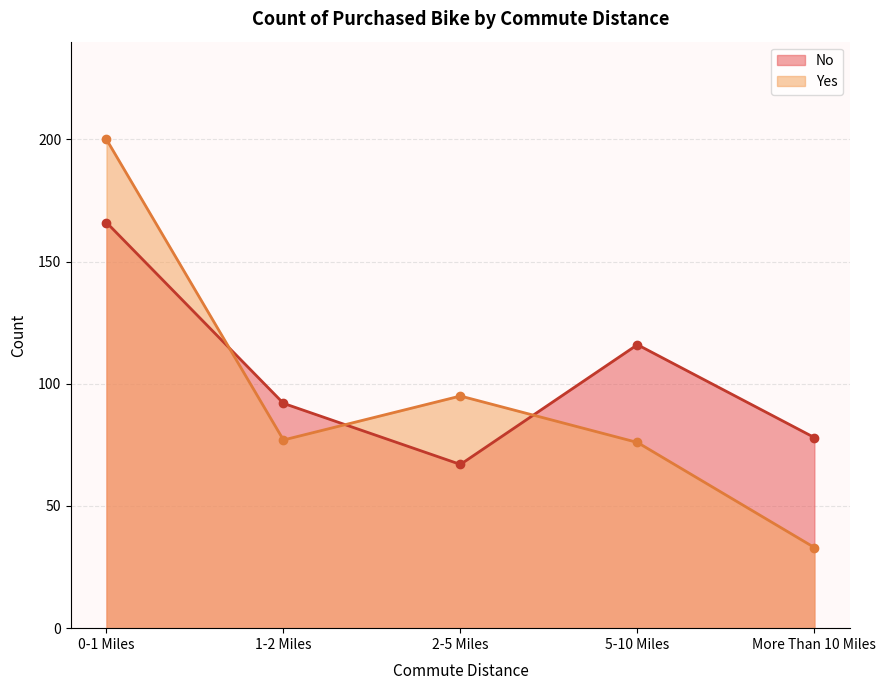

Which category has the lowest value across all series?

More Than 10 Miles